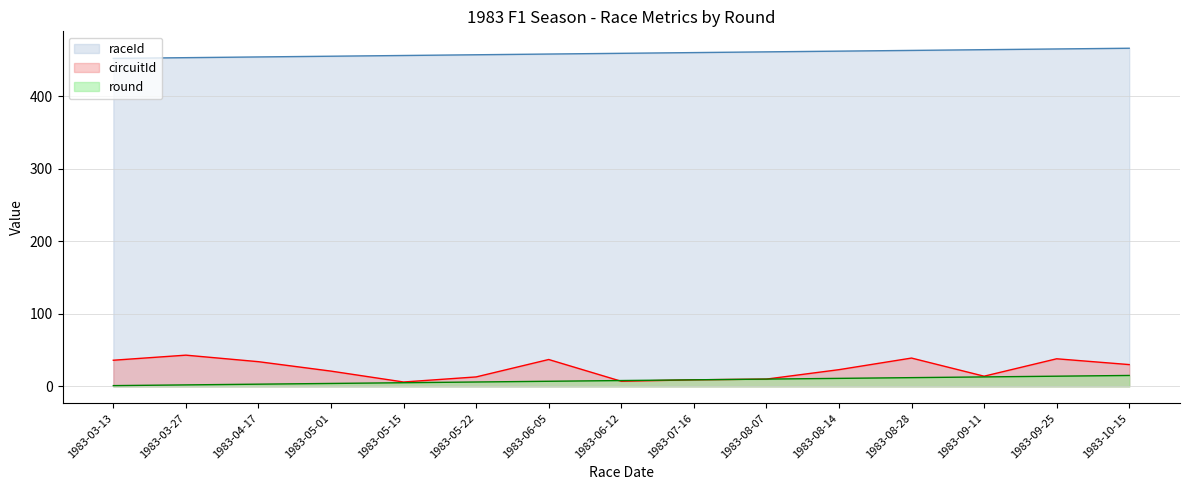

What is the minimum value for round?

1